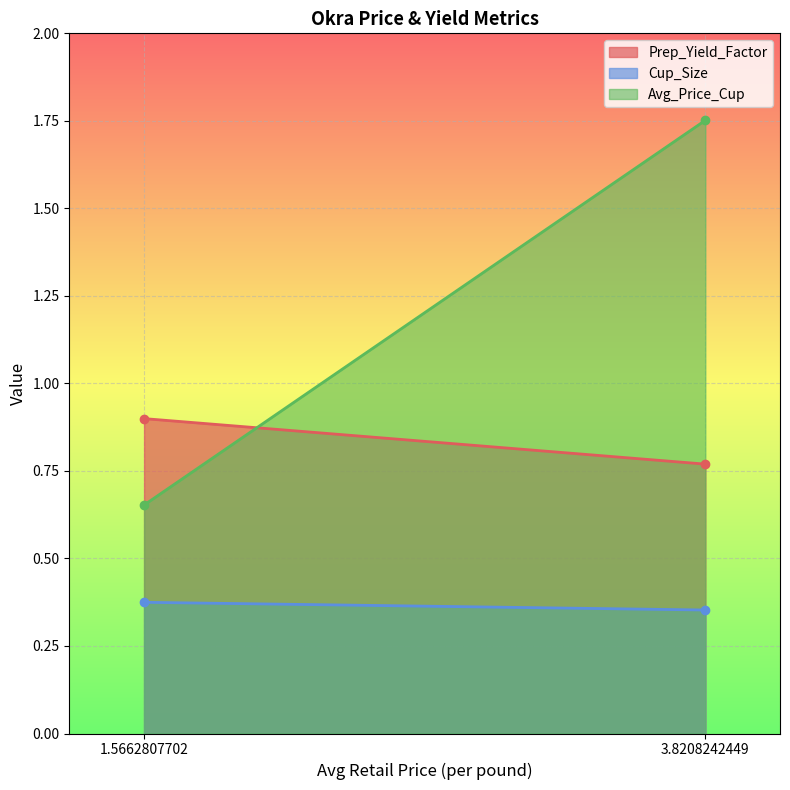

At how many categories does at least one series exceed 0?

2